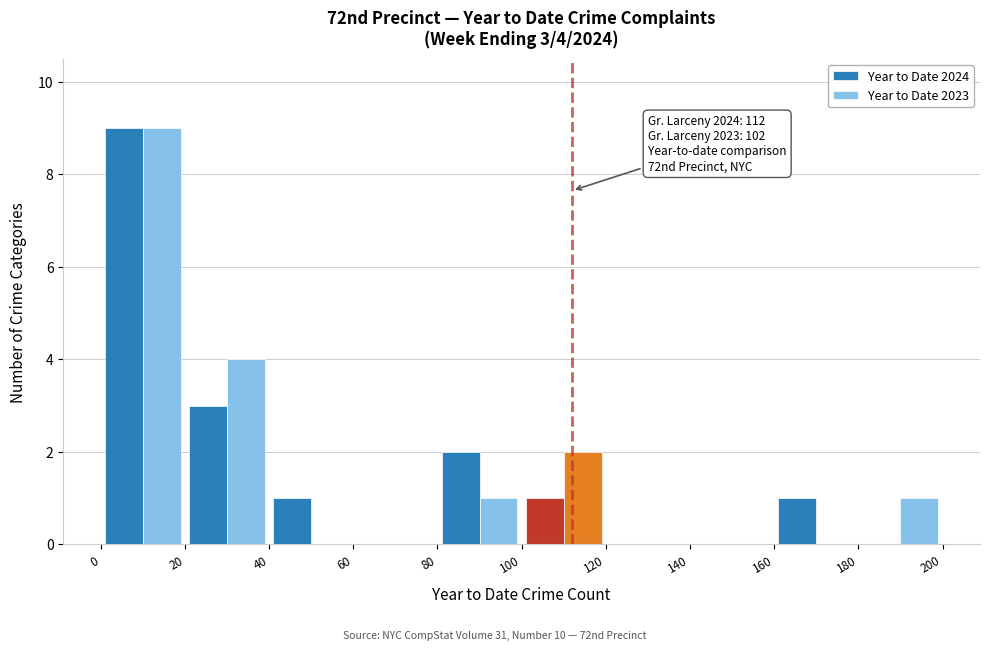

In the Year to Date 2023 series, which range on the x-axis has the tallest bar?

0 to 20